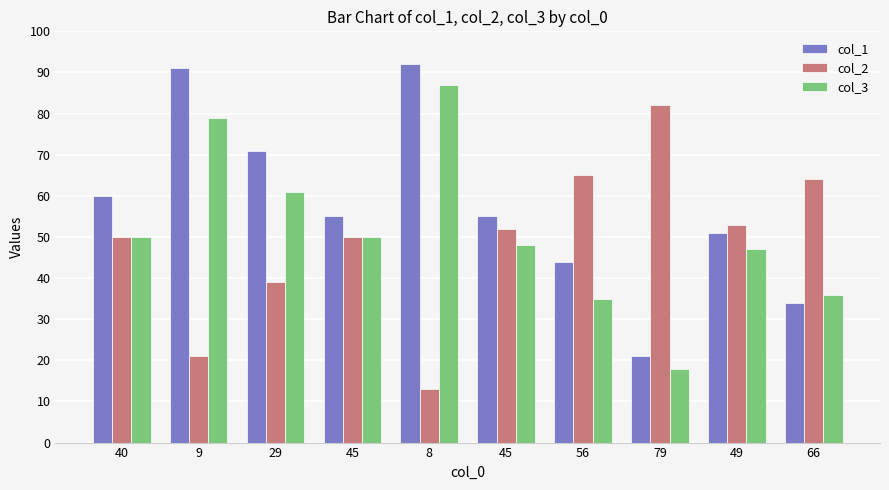

What is the average value of the col_3 series?

51